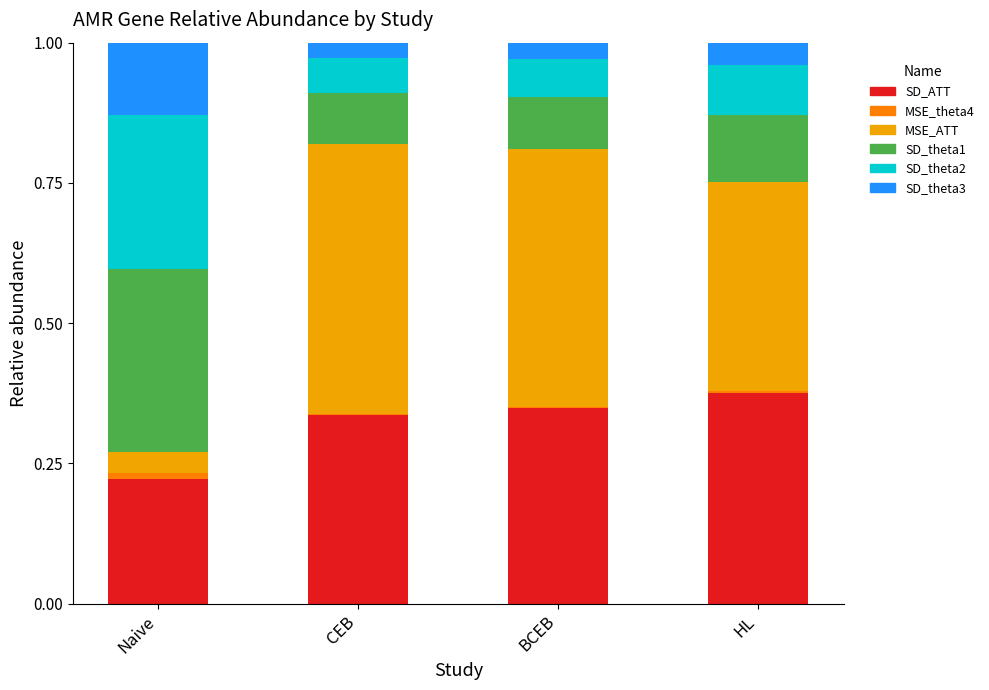

Count the number of categories in the chart.

4